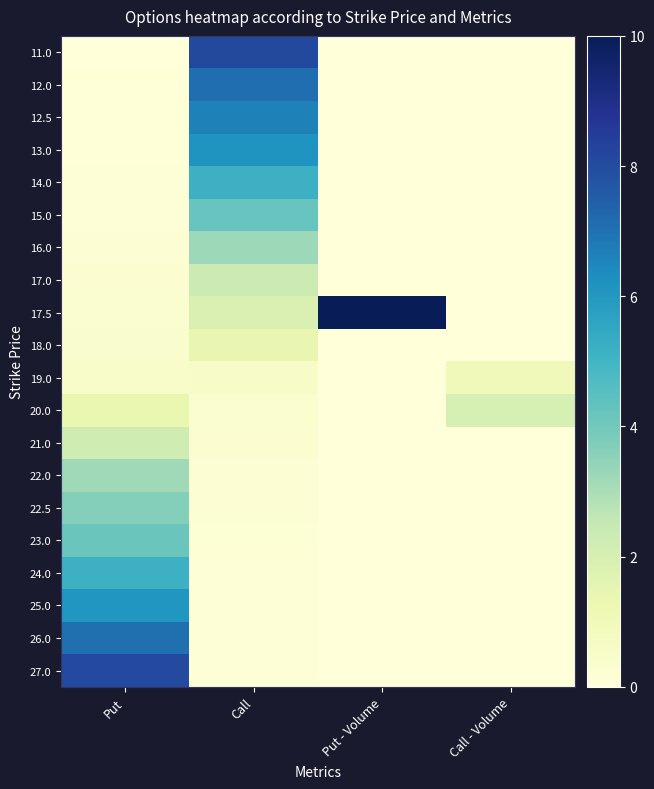

Rank the series at Put from highest to lowest value.

27.0, 26.0, 25.0, 24.0, 23.0, 22.5, 22.0, 21.0, 20.0, 19.0, 18.0, 17.5, 17.0, 16.0, 15.0, 14.0, 13.0, 12.5, 12.0, 11.0